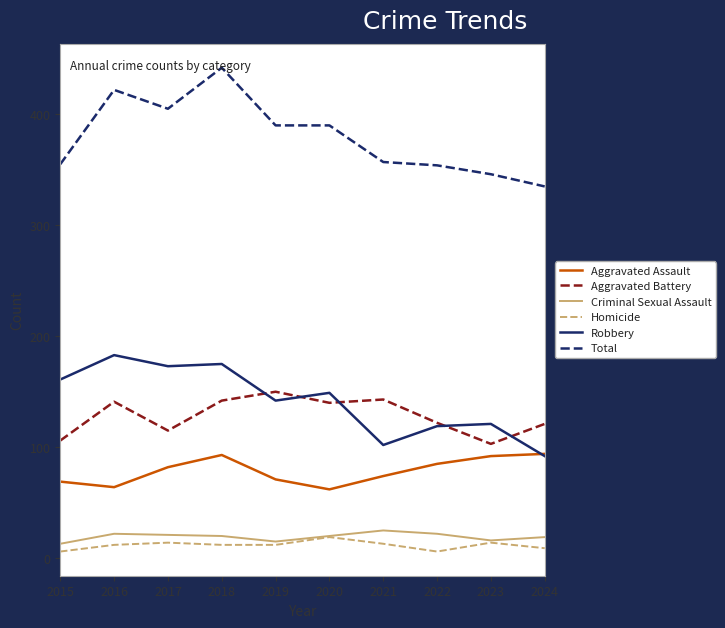

In Robbery, how many points are higher than both neighbors (excluding endpoints)?

4